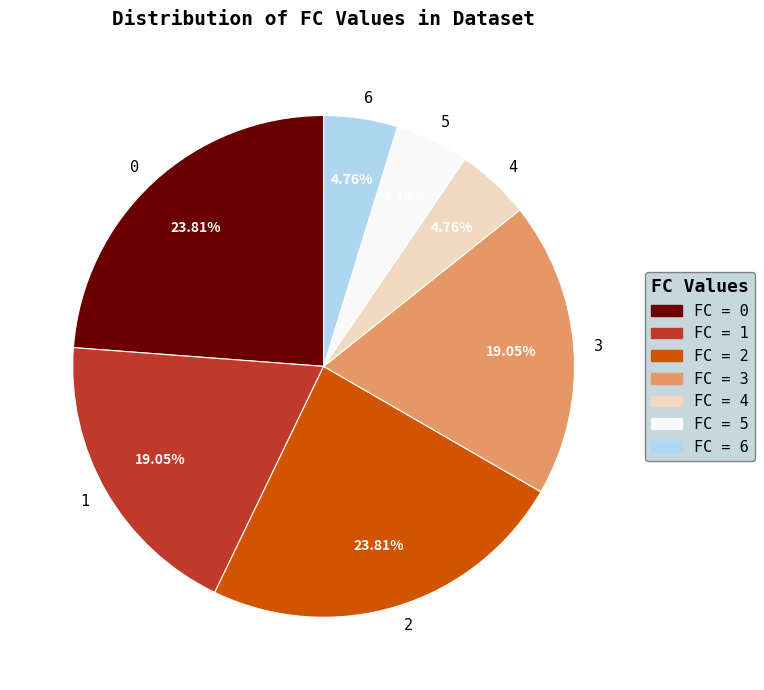

Combined, do 2 and 1 account for over 50%?

No